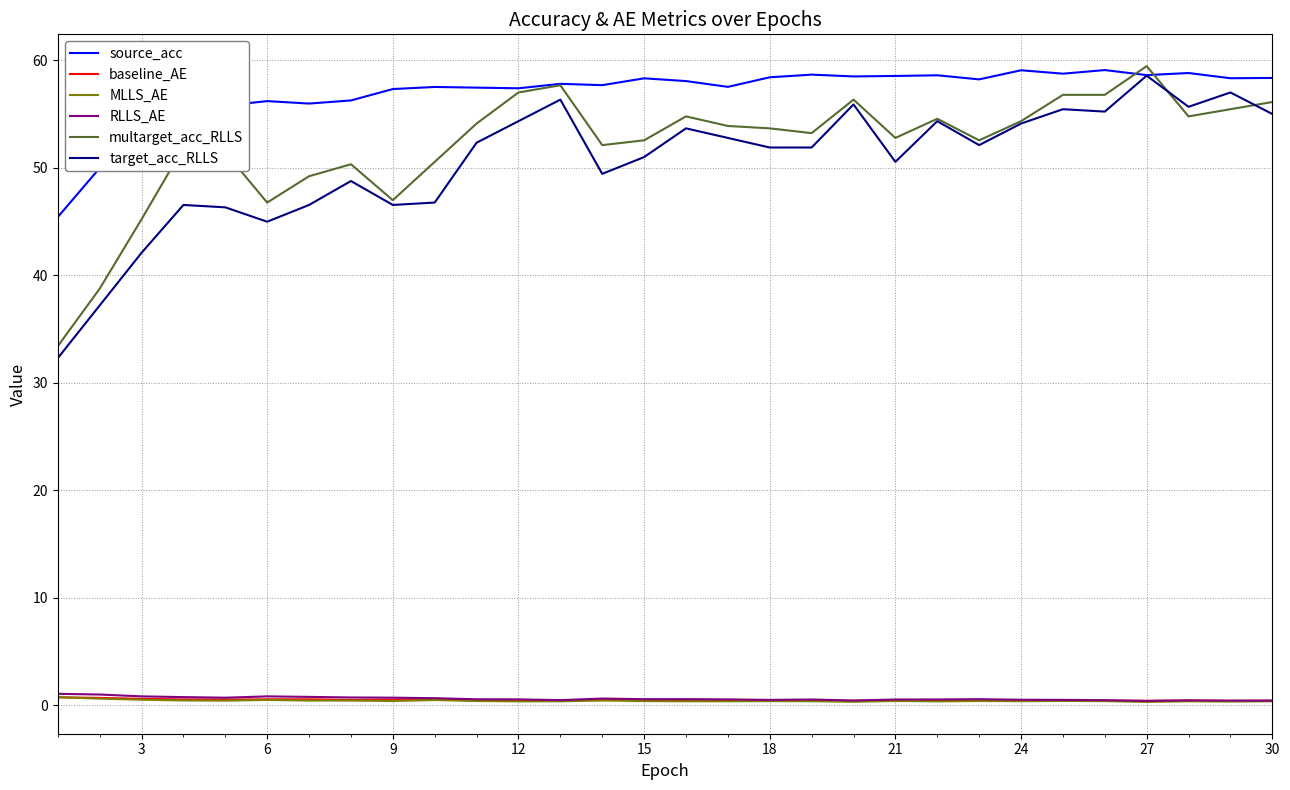

Which series has the largest total across all categories?

source_acc